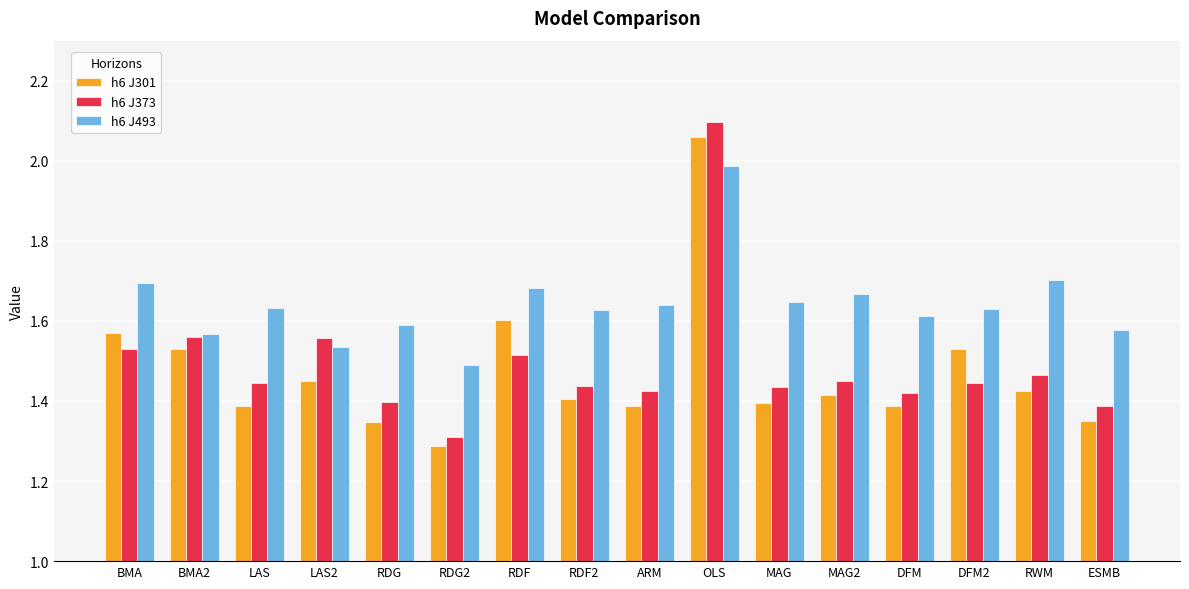

Which category has the highest value across all series?

OLS